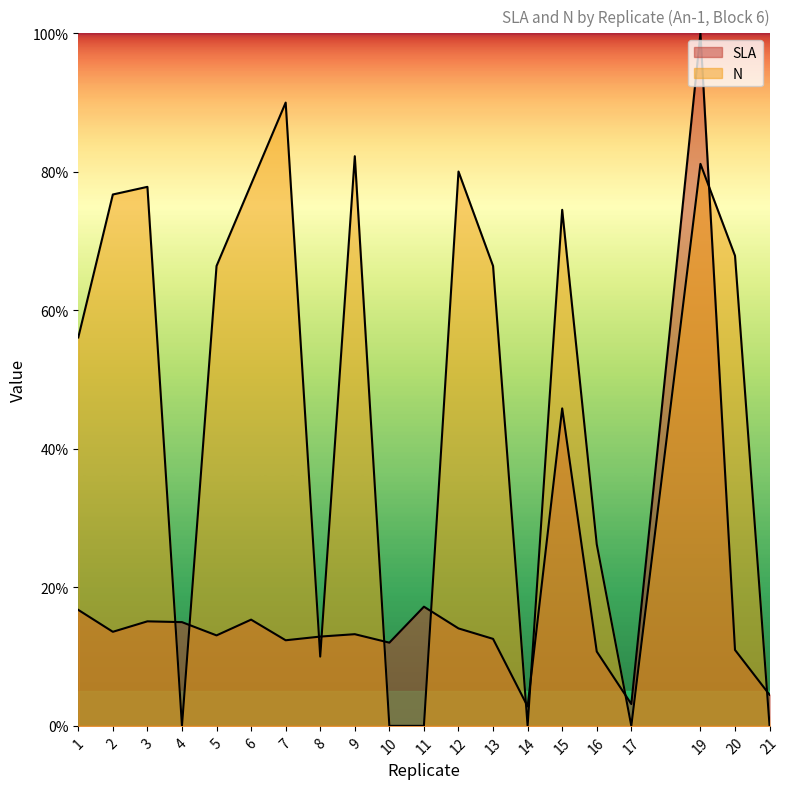

What is the greatest value displayed?

100.0